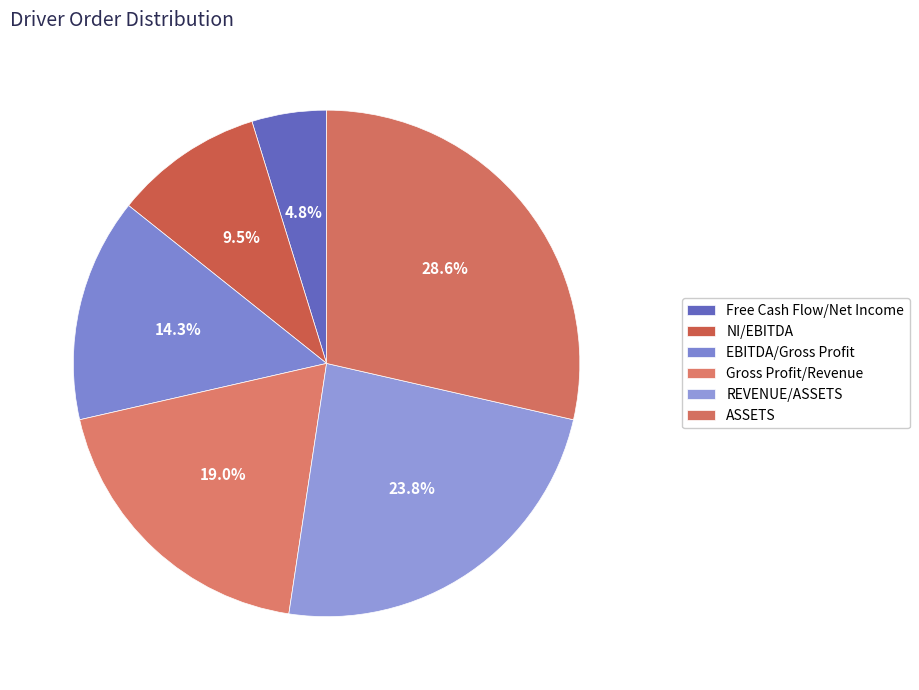

True or false: Free Cash Flow/Net Income accounts for 5% of the total.

True